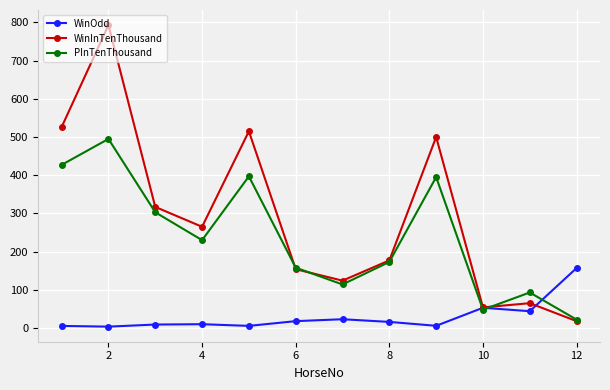

What is the value of the WinInTenThousand point at the 8th from the left?

177.0